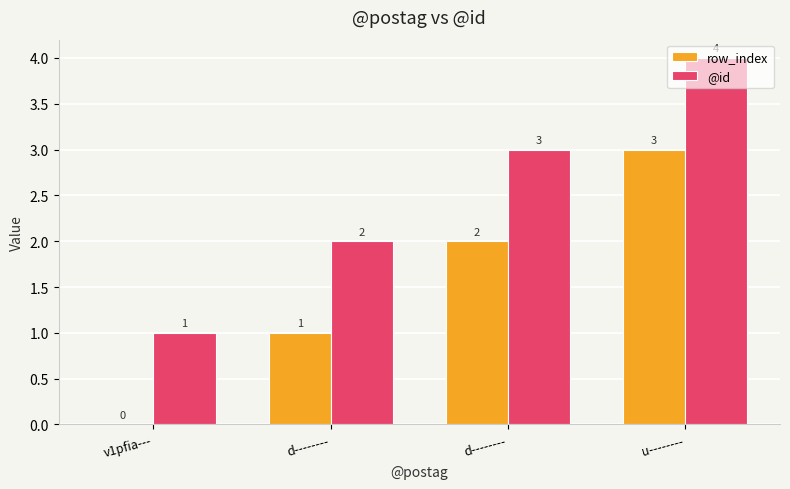

Are the bars grouped side by side (vs. stacked)?

Yes